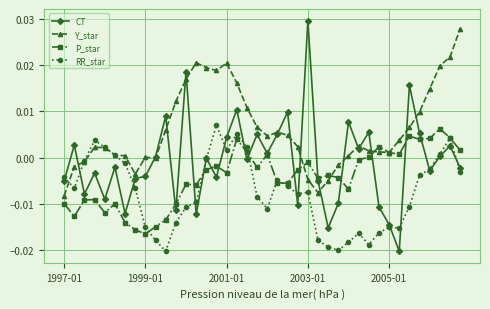

True or false: P_star has more than 2 interior local peaks.

True